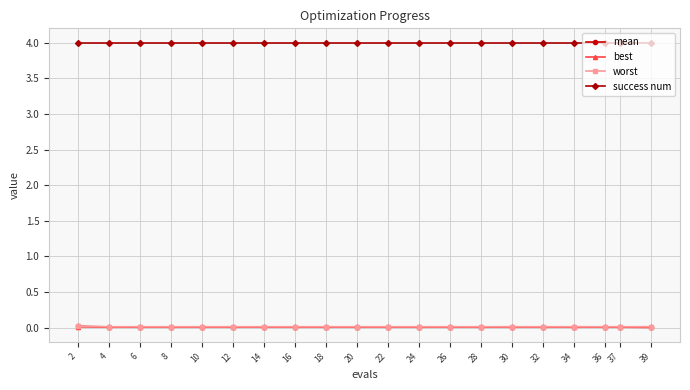

What is the value of the success num point at the 20th from the left?

4.0